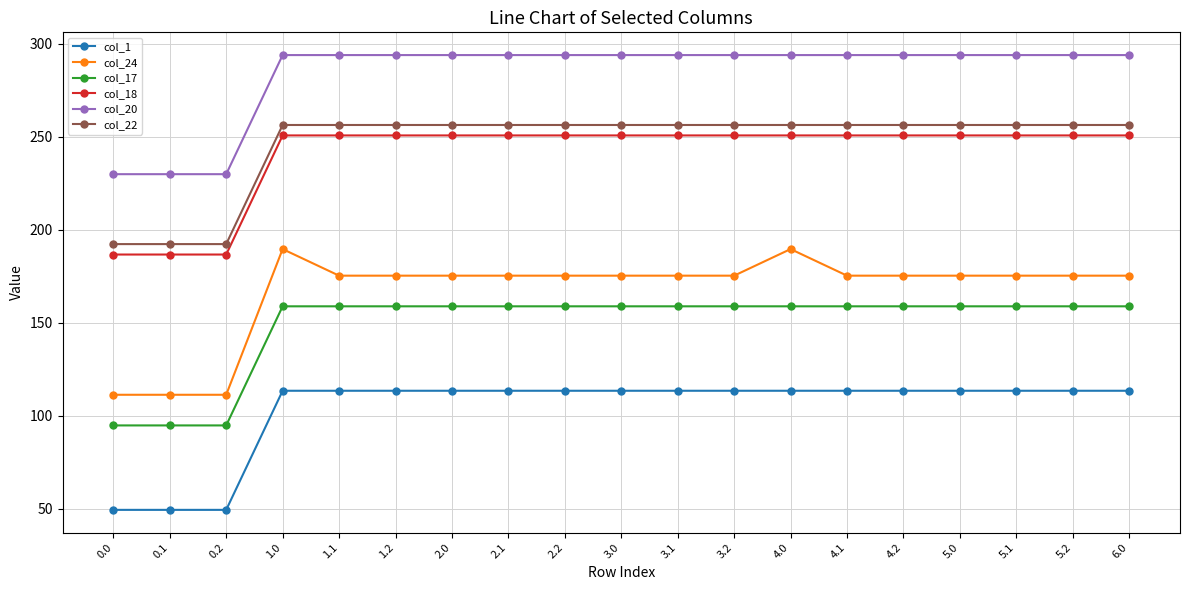

True or false: col_24 has a value of 305.8 at 3.2.

False